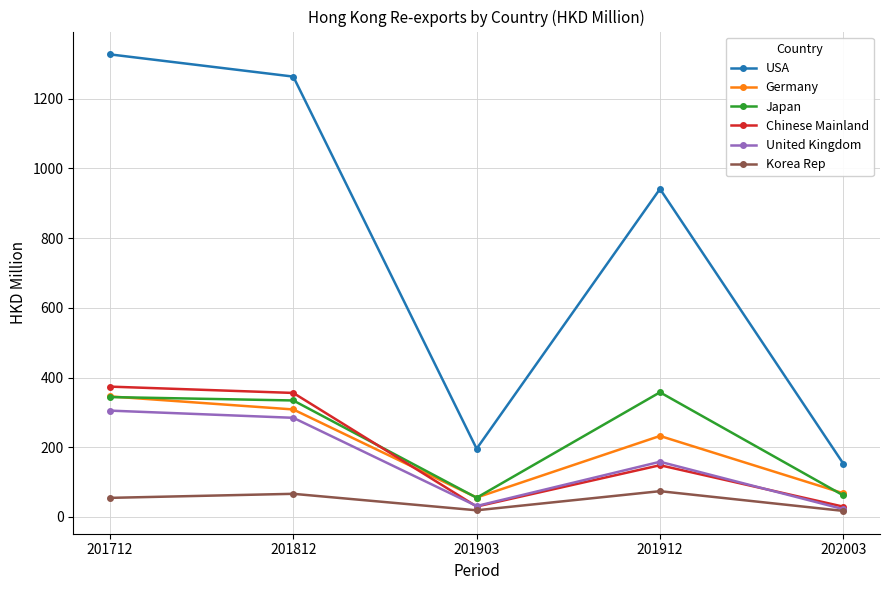

Is it true that Chinese Mainland equals 373.9 at 201712?

True